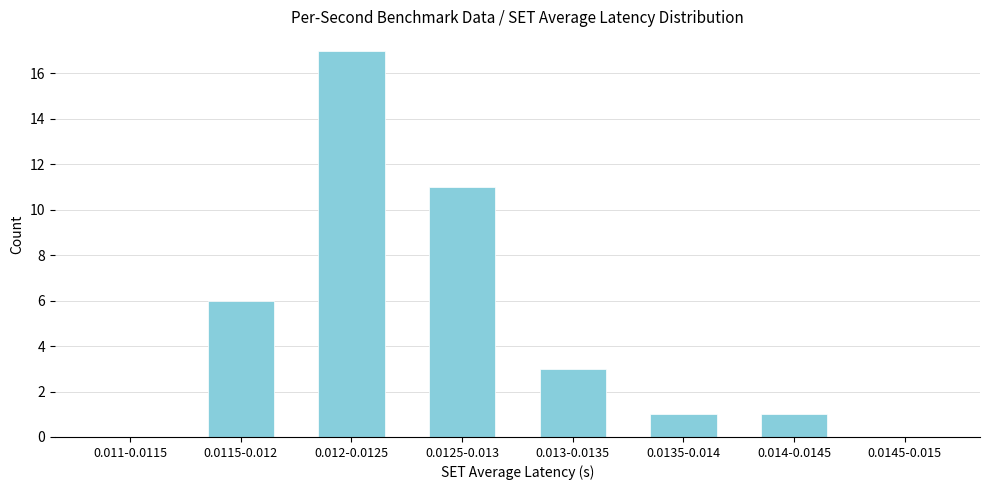

Reading right to left, transcribe all the data shown in this chart.

0.0145-0.015=0	0.014-0.0145=1	0.0135-0.014=1	0.013-0.0135=3	0.0125-0.013=11	0.012-0.0125=17	0.0115-0.012=6	0.011-0.0115=0